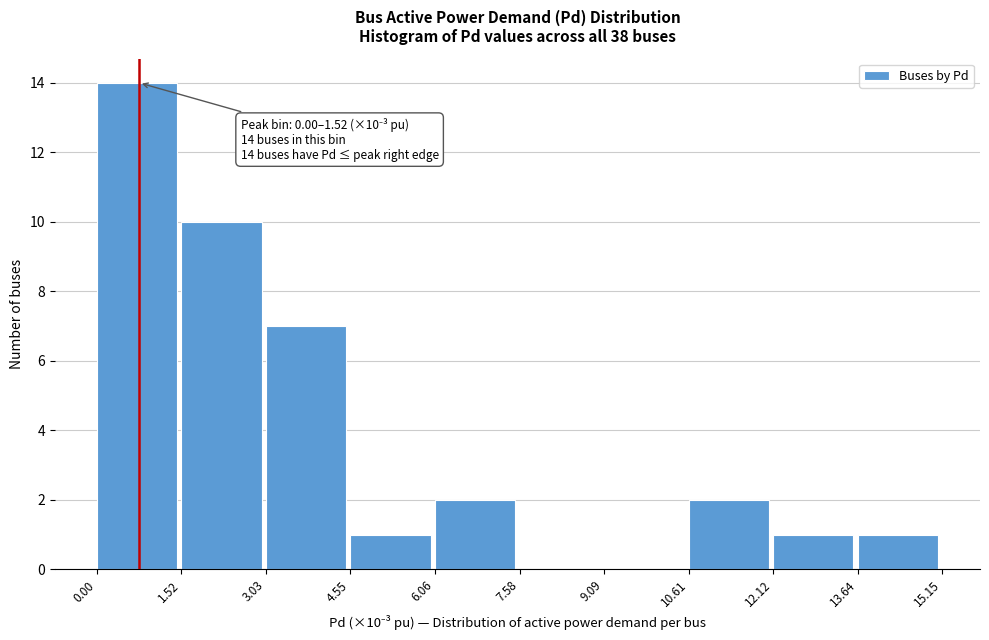

Over which range of the x-axis is the bar tallest?

0.00 to 1.52